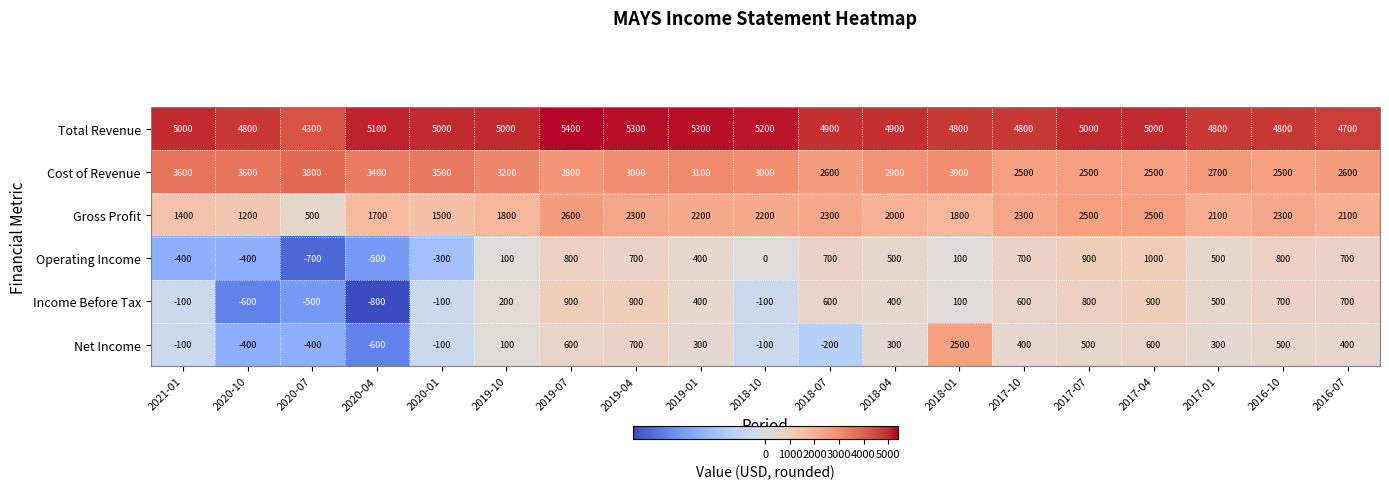

Is the value of Income Before Tax at 2018-07 greater than the value of Net Income at 2017-01?

Yes